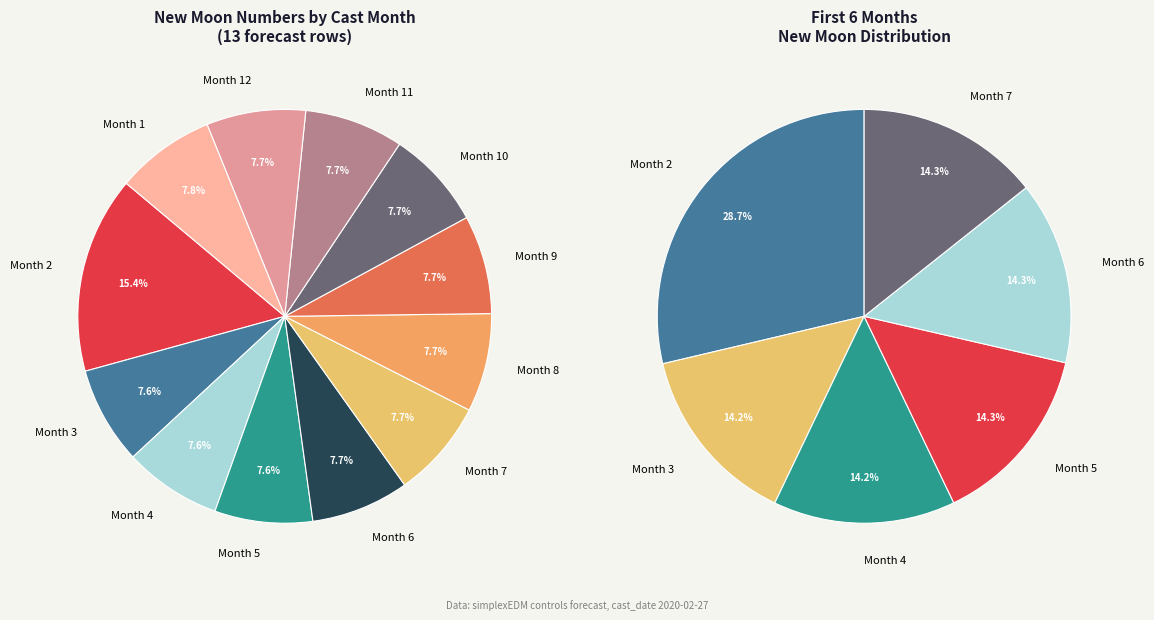

Do 2 and 12 together represent more than half of the pie?

No